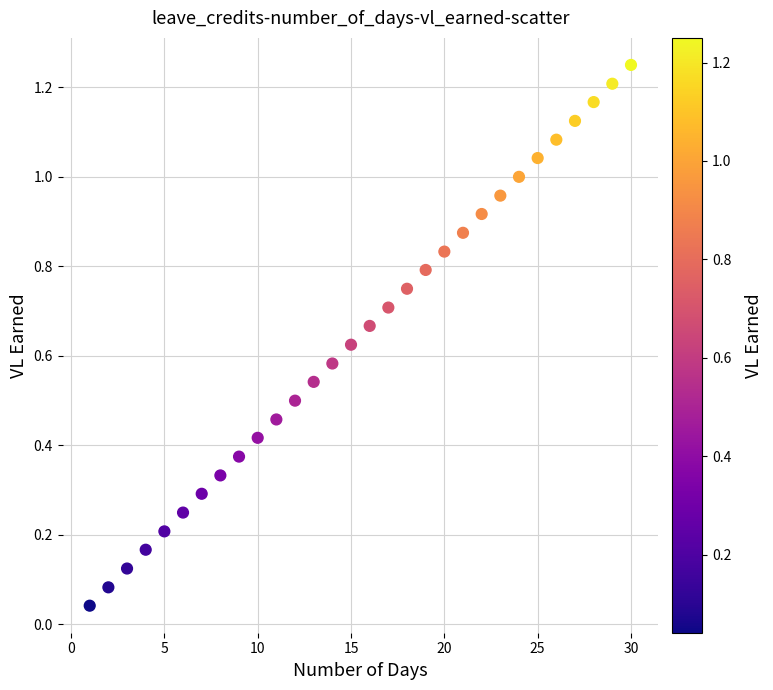

What is the range of X values (max minus min)?

29.0